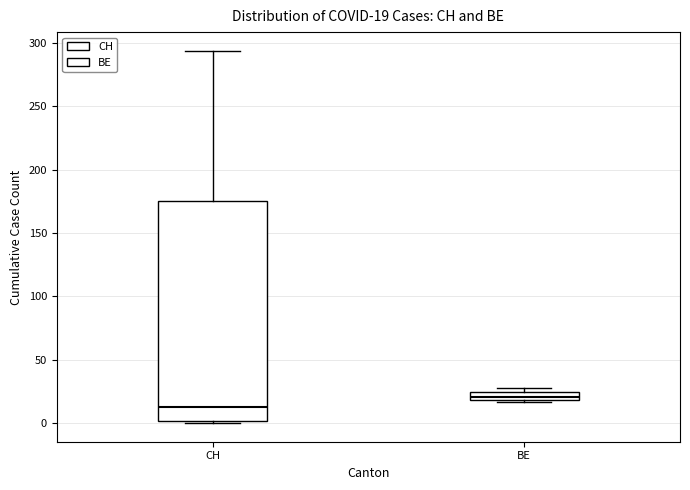

Which box has the highest median line?

BE